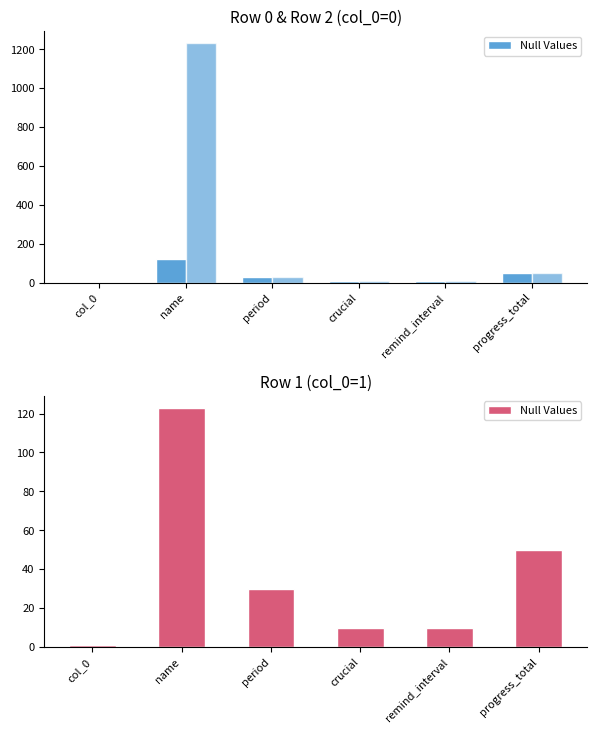

Are the bars grouped side by side (vs. stacked)?

Yes